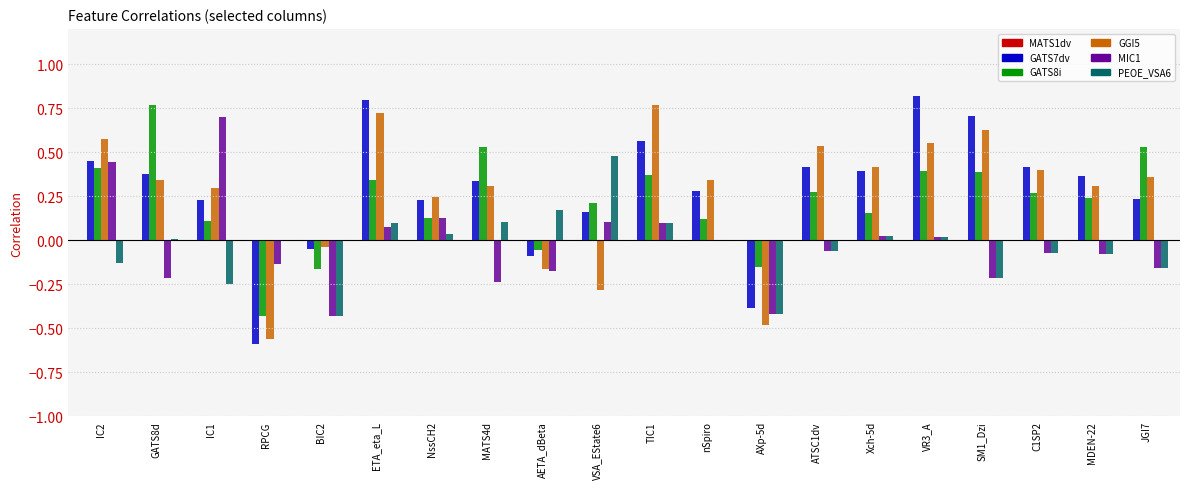

Is the value of PEOE_VSA6 at IC2 greater than the value of GATS7dv at SM1_Dzi?

No